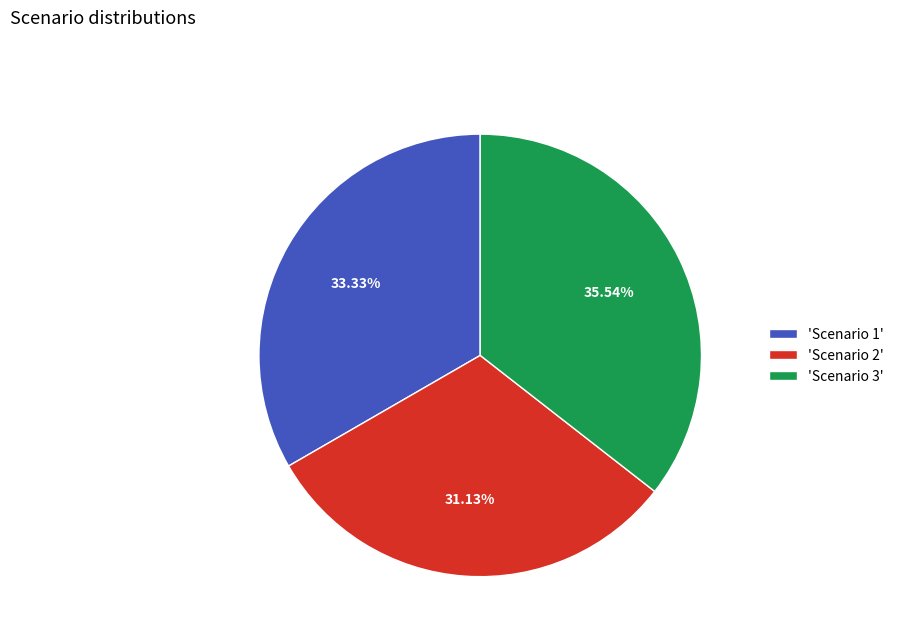

Is there a majority slice in this chart?

No